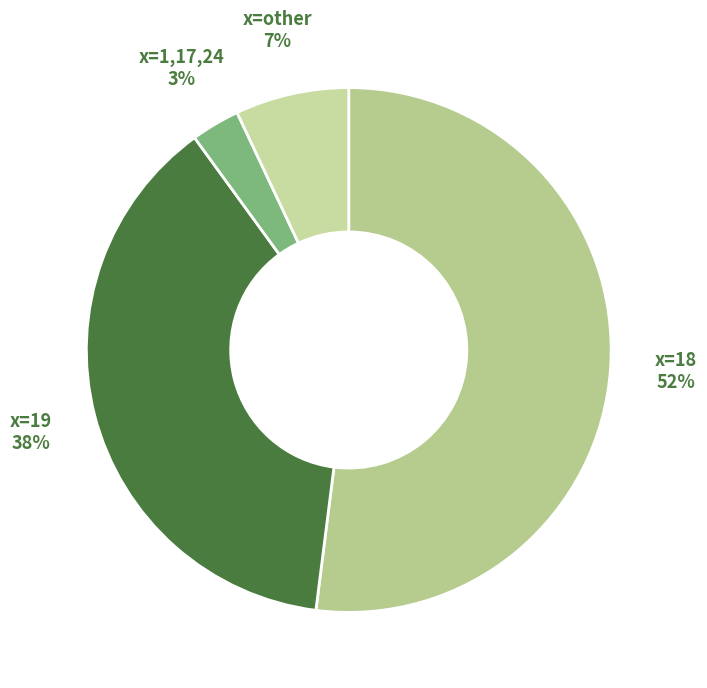

Is the sum of x=19 and x=1,17,24 greater than half?

No